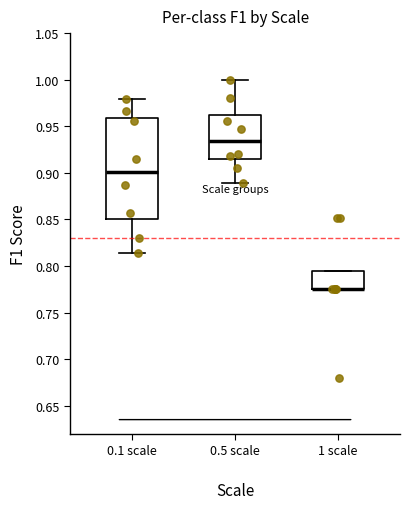

Reading left to right, transcribe this box plot: for each box, give where its median line is, the range the box spans, and where its two whiskers end, as read against the y-axis. The values are not printed on the chart, so give them approximately, as read against the axis.

0.1 scale: median 0.900, box 0.850 to 0.960, whiskers 0.815 to 0.980
0.5 scale: median 0.935, box 0.915 to 0.960, whiskers 0.890 to 1.000
1 scale: median 0.775 (drawn on the box's lower edge), box 0.775 to 0.795, whiskers 0.775 to 0.795